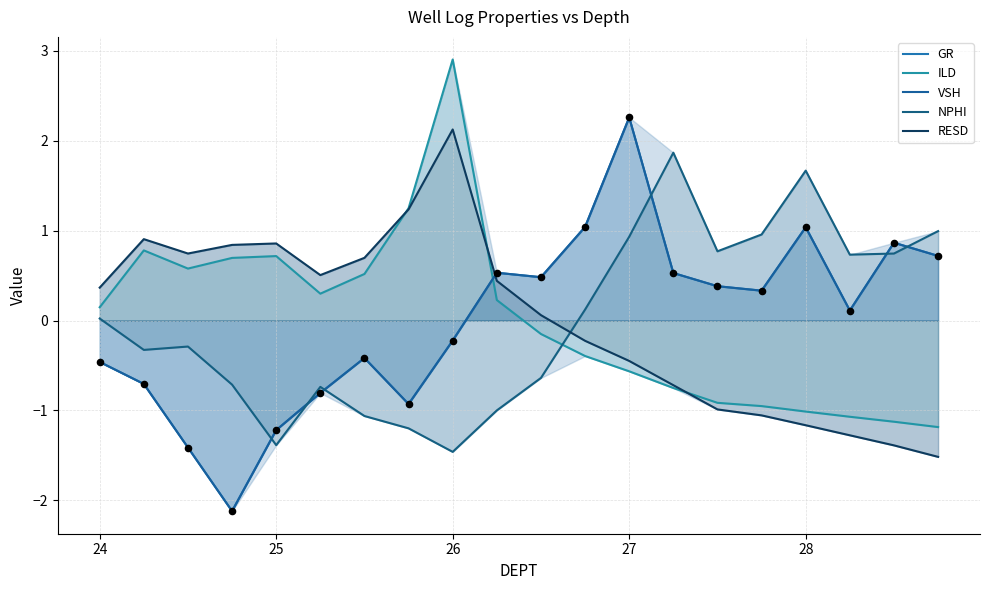

Which series has the largest total across all categories?

NPHI